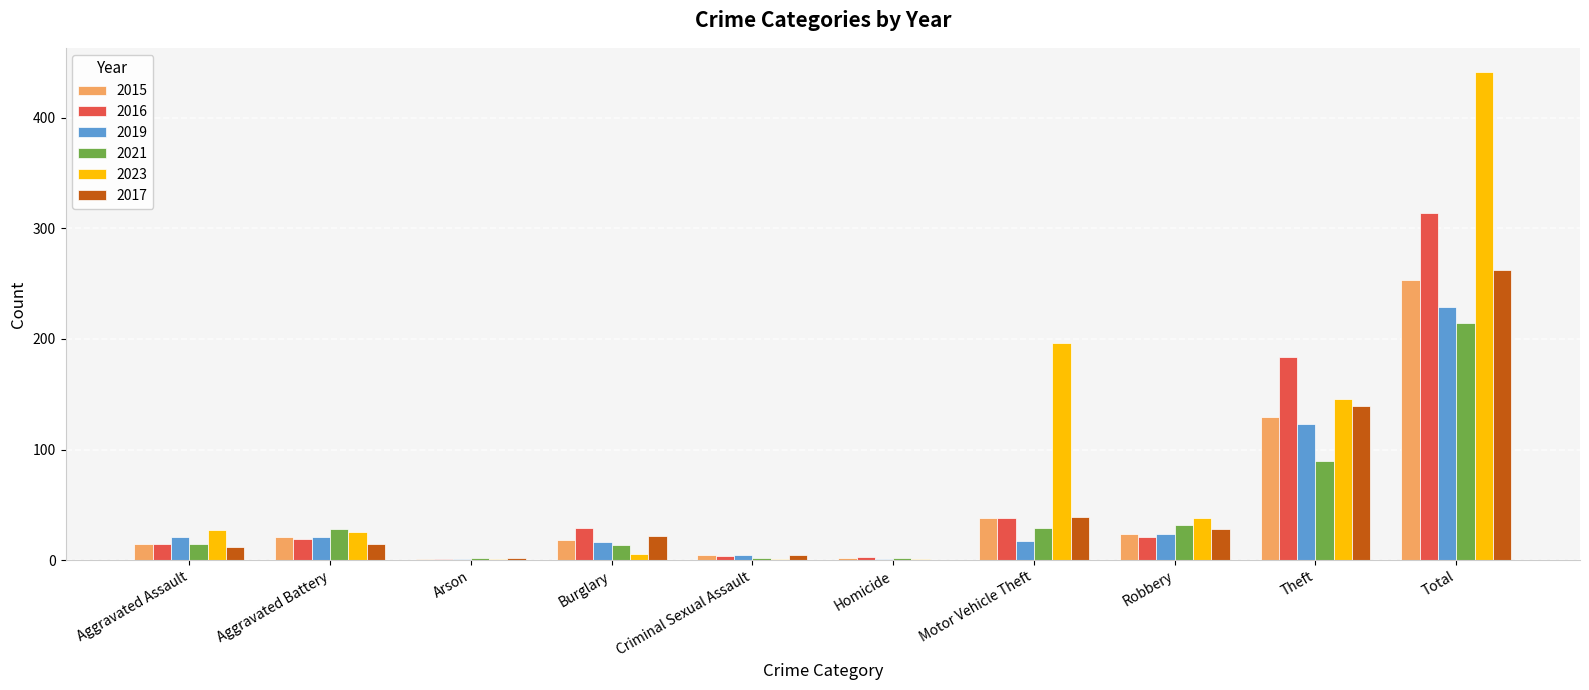

Is it true that 2015 equals 15 at Aggravated Assault?

True